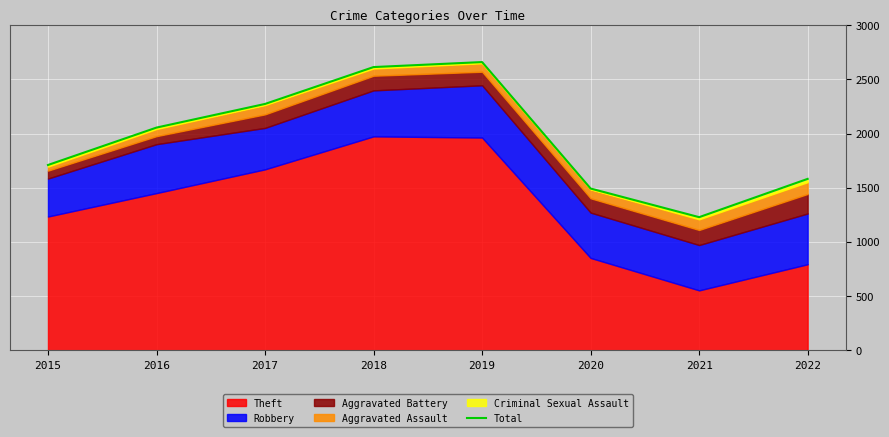

Does the chart display data point markers on the line(s)?

No